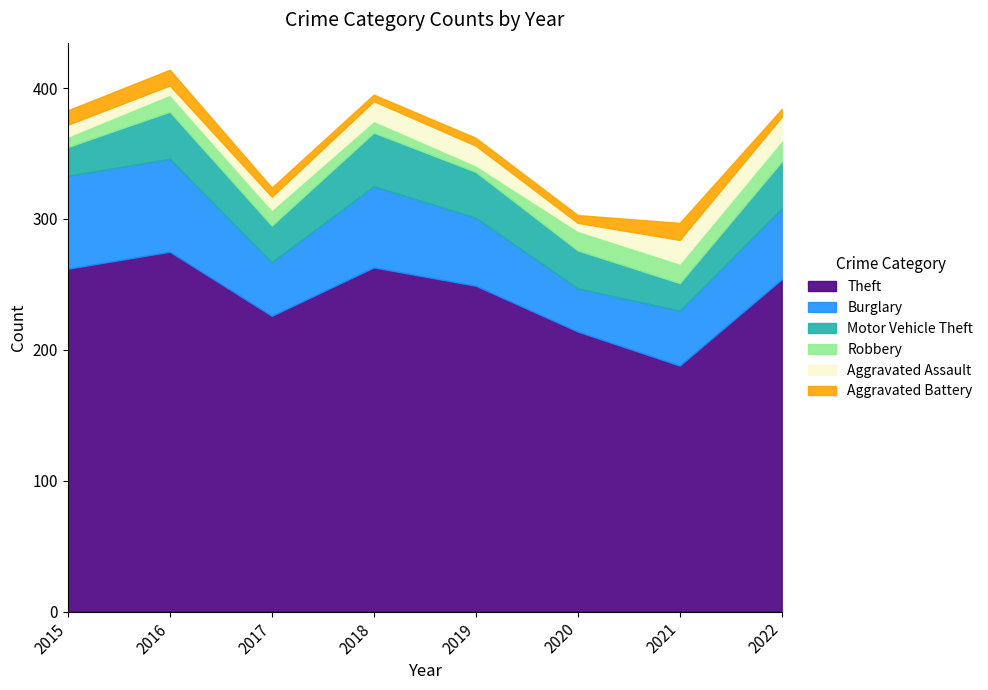

How many lines are shown in the chart?

6